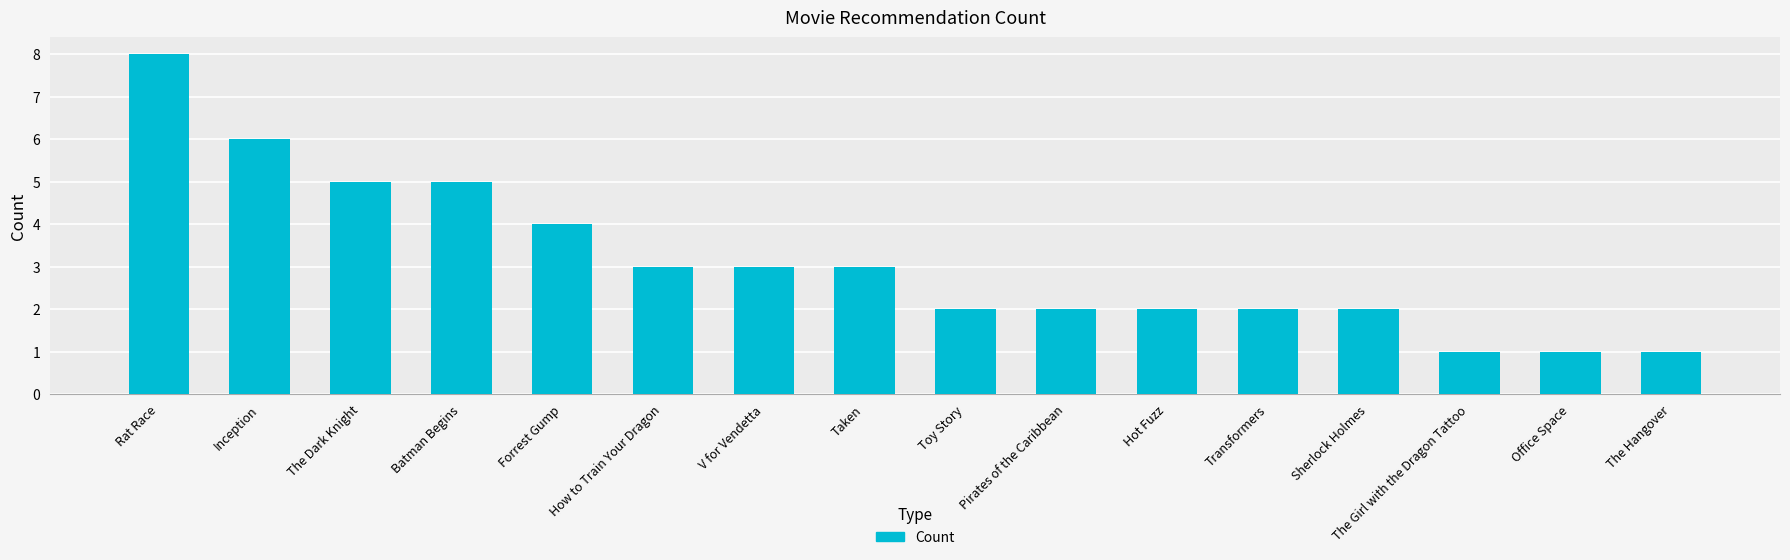

Reading right to left, list all the values displayed in this chart.

1	1	1	2	2	2	2	2	3	3	3	4	5	5	6	8